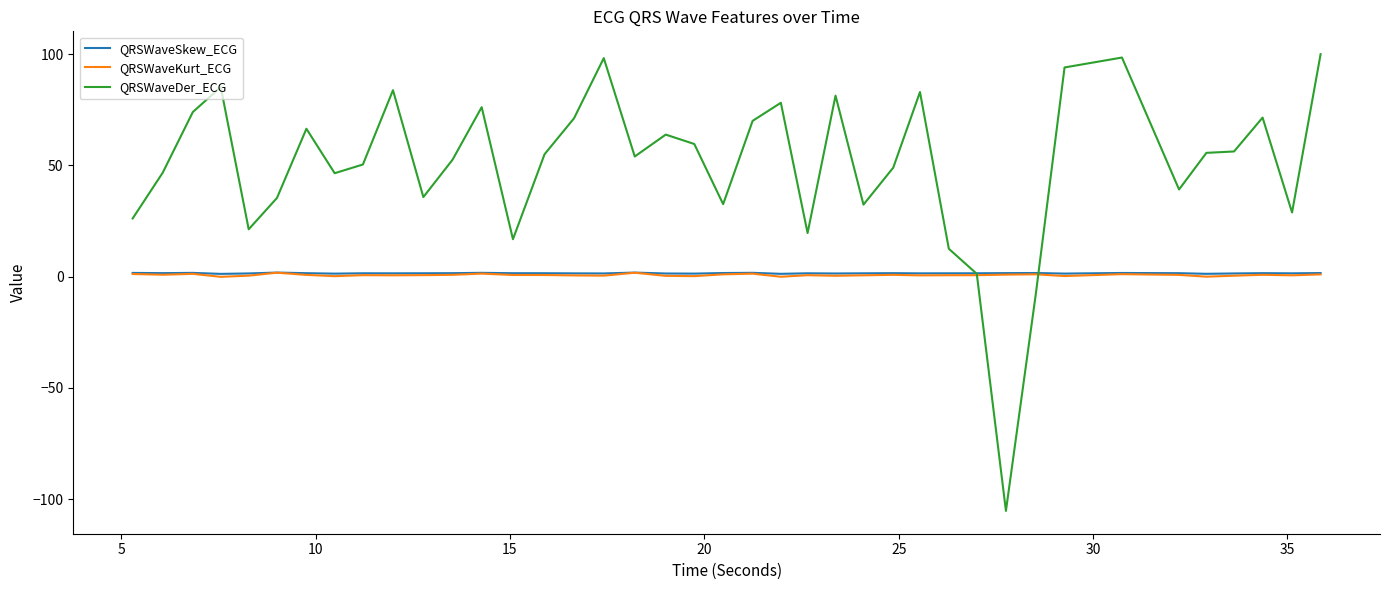

Which series has the largest total across all categories?

QRSWaveDer_ECG